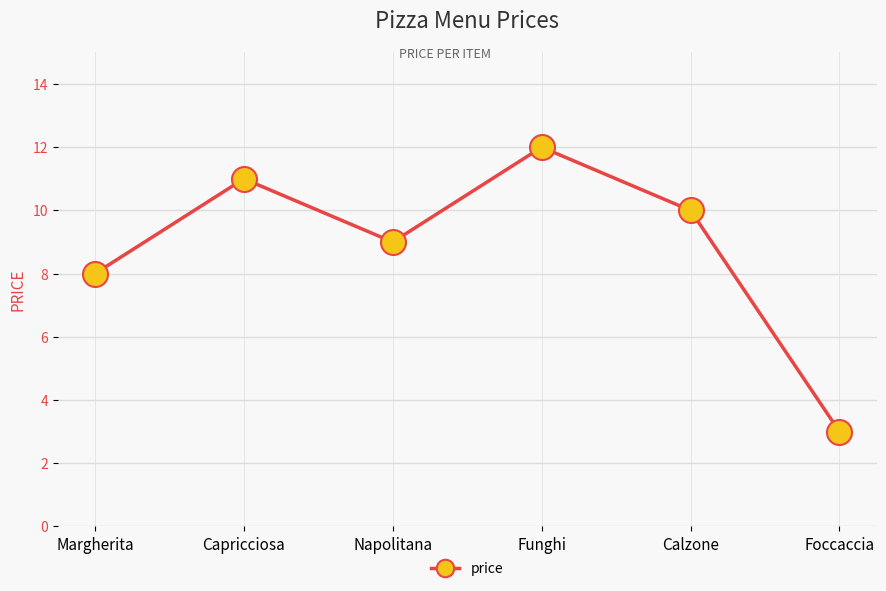

Is this an area chart (filled region under the line)?

No